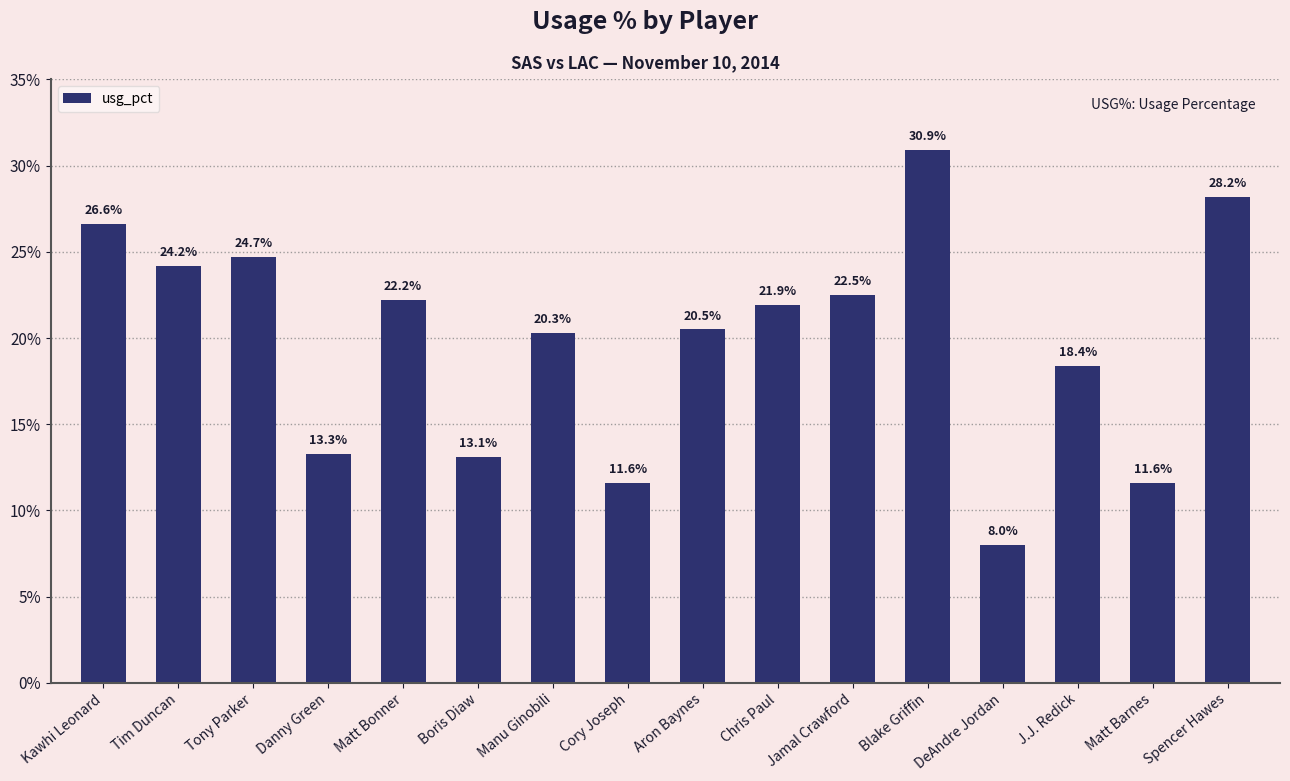

Reading left to right, list all the values displayed in this chart.

Kawhi Leonard=26.6	Tim Duncan=24.2	Tony Parker=24.7	Danny Green=13.3	Matt Bonner=22.2	Boris Diaw=13.1	Manu Ginobili=20.3	Cory Joseph=11.6	Aron Baynes=20.5	Chris Paul=21.9	Jamal Crawford=22.5	Blake Griffin=30.9	DeAndre Jordan=8.0	J.J. Redick=18.4	Matt Barnes=11.6	Spencer Hawes=28.2